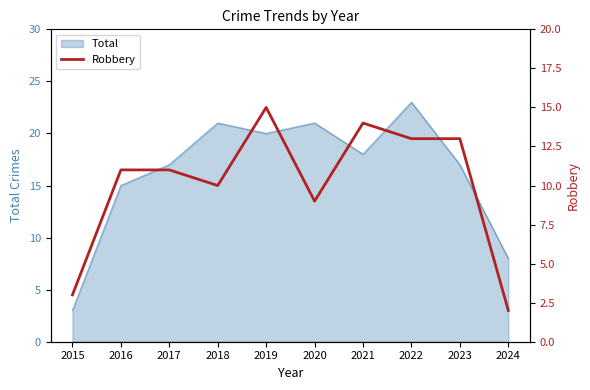

At which label is Total closest to 13?

2016